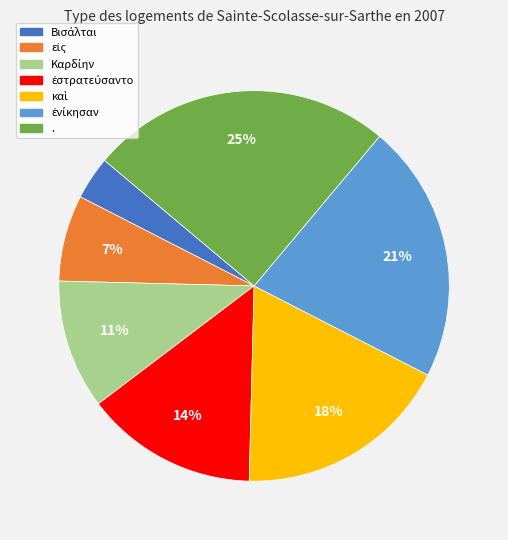

To the nearest percent, what is the average slice percentage?

14%